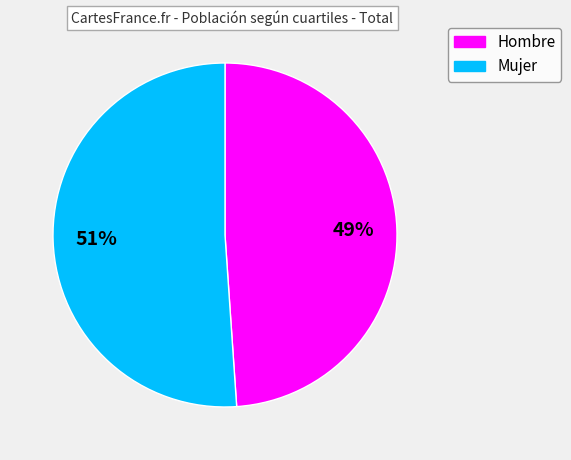

To the nearest percent, what percentage of the pie is Hombre?

49%